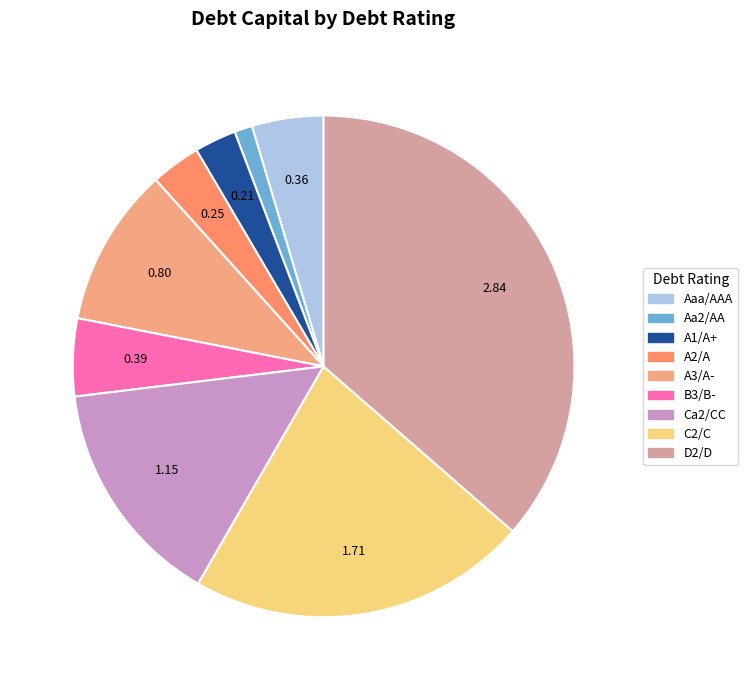

Is it true that Aa2/AA is 13% of the pie?

False